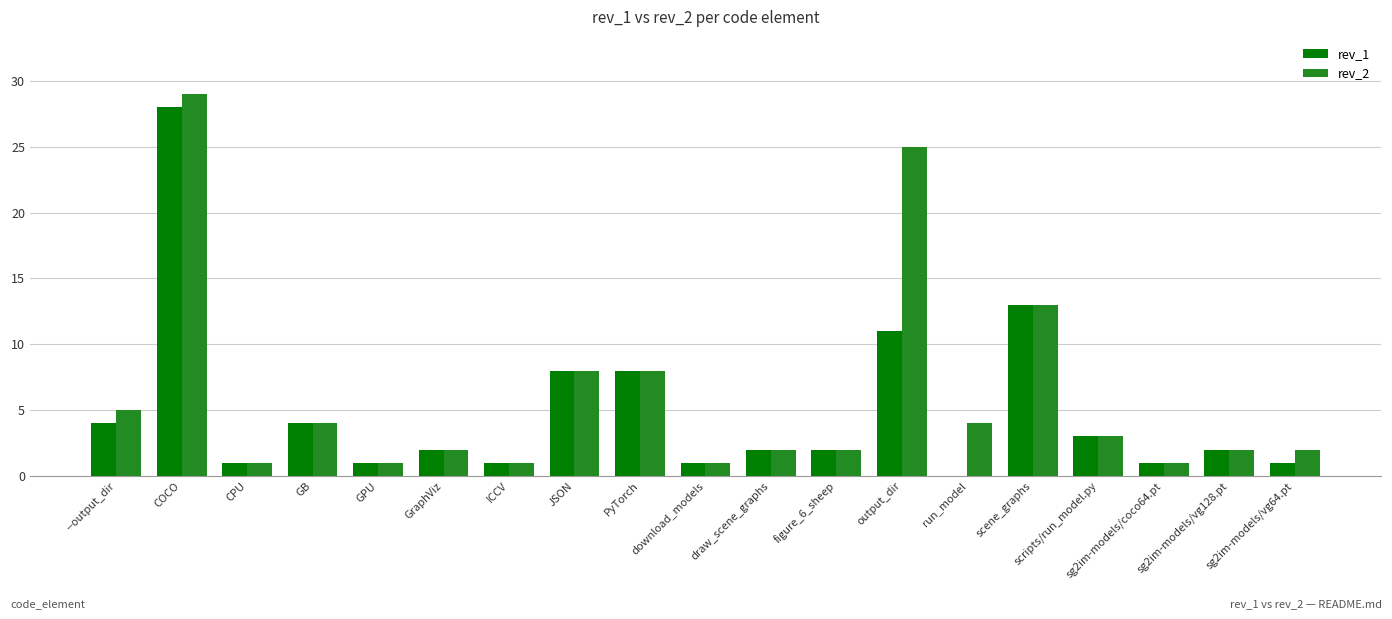

What is the difference between the rev_1 values at CPU and GraphViz?

1